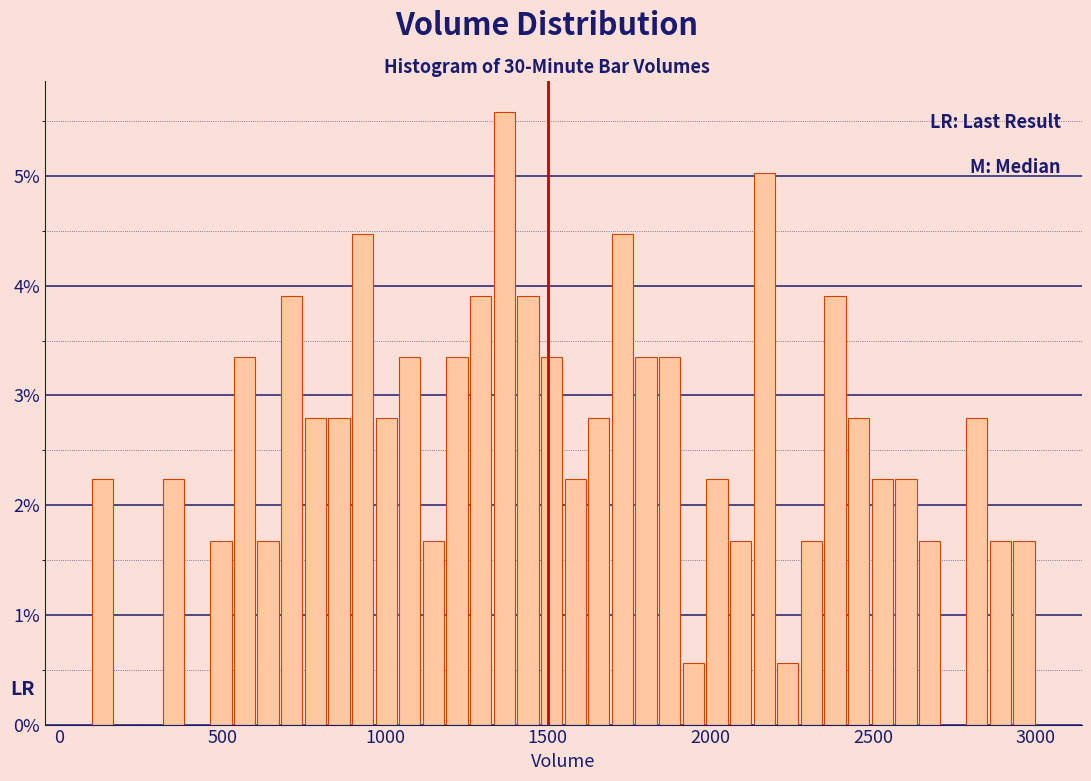

Read against the x-axis, roughly where is the centre of the tallest bar?

1350